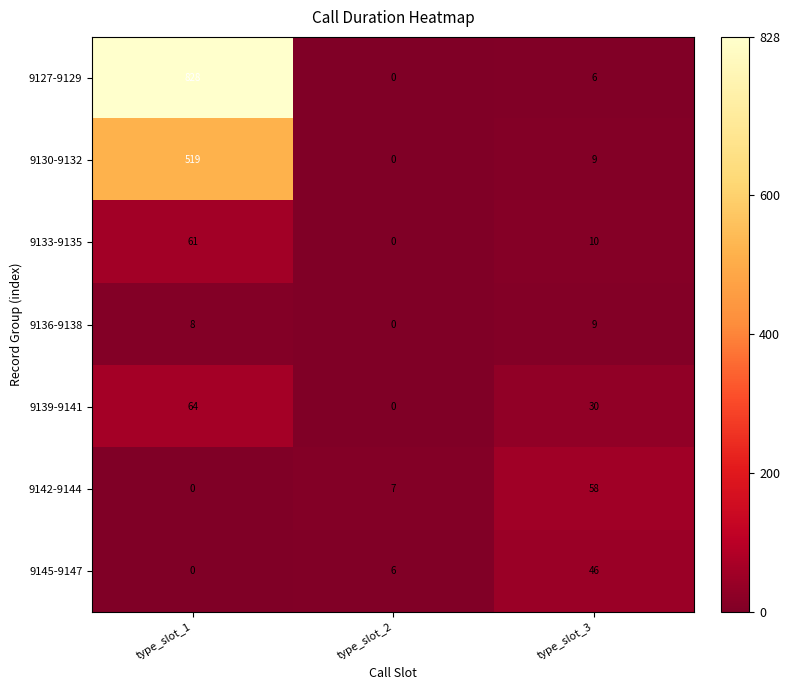

What is the sum of the 9130-9132 values at type_slot_1 and type_slot_3?

528